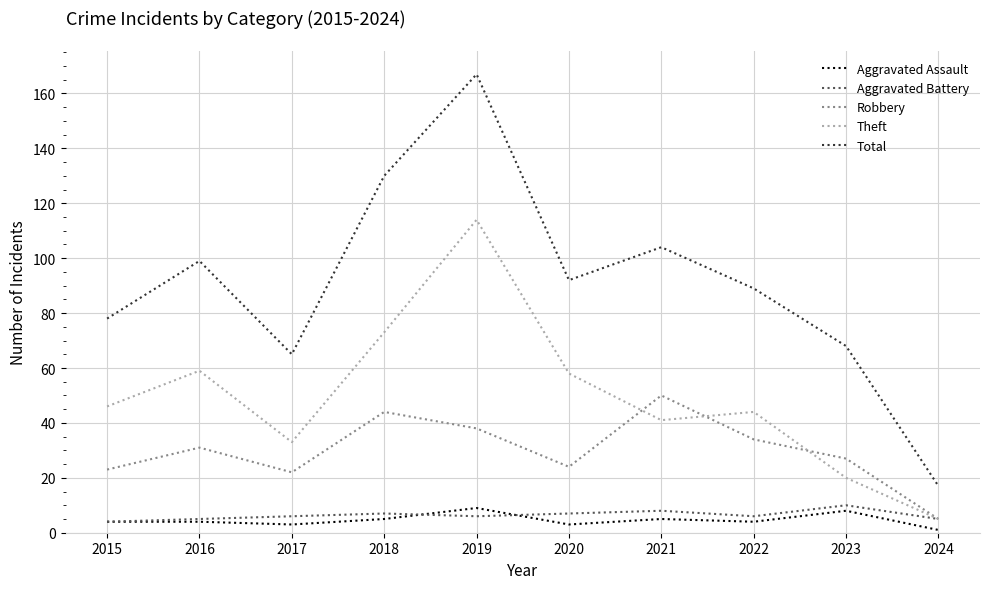

What is the highest value of the Aggravated Battery series?

10